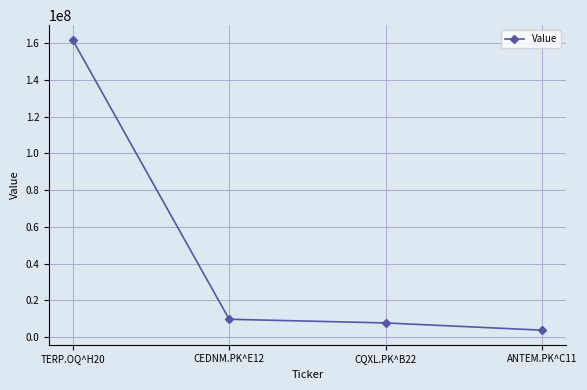

At which label is the value closest to 82846071?

CEDNM.PK^E12